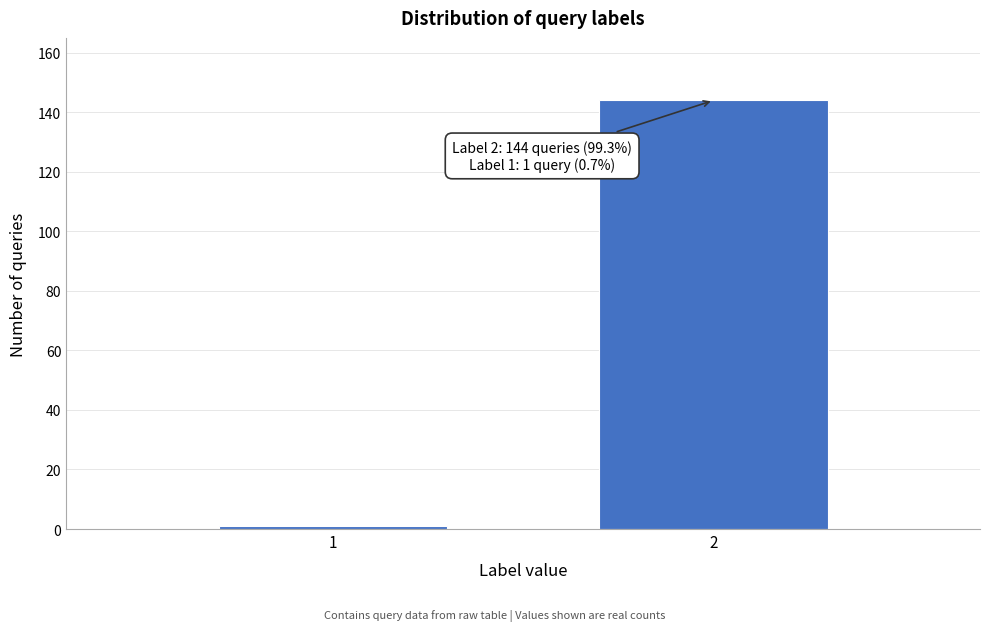

Reading right to left, extract all data points from this chart.

144	1